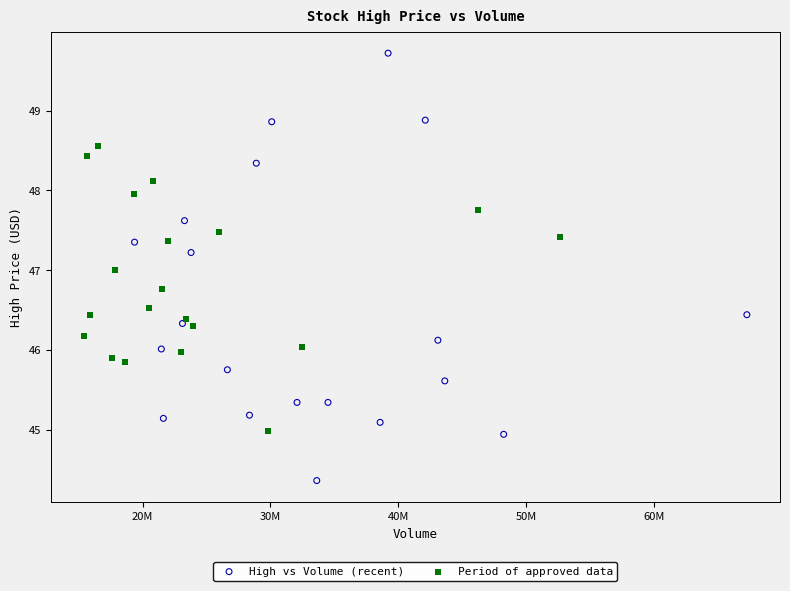

Which series reaches the maximum Y coordinate?

High vs Volume (recent)